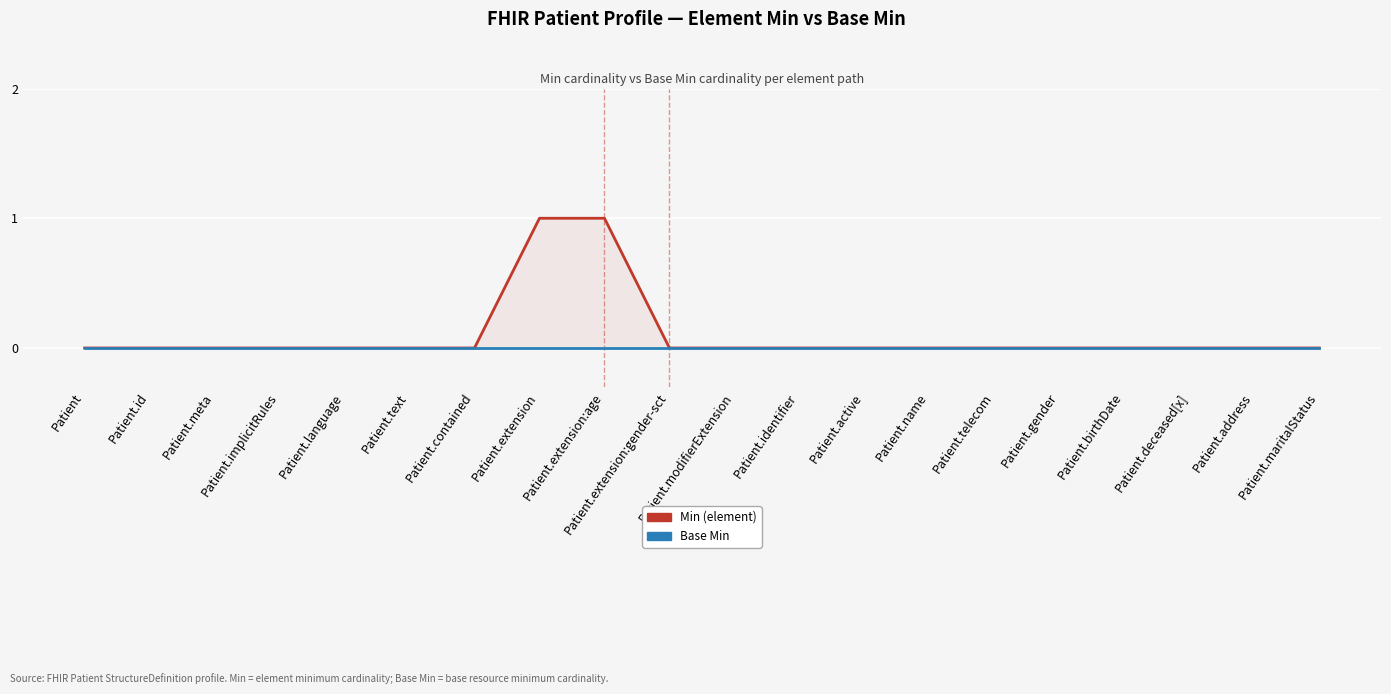

What is the label of the 6th point from the left?

Patient.text